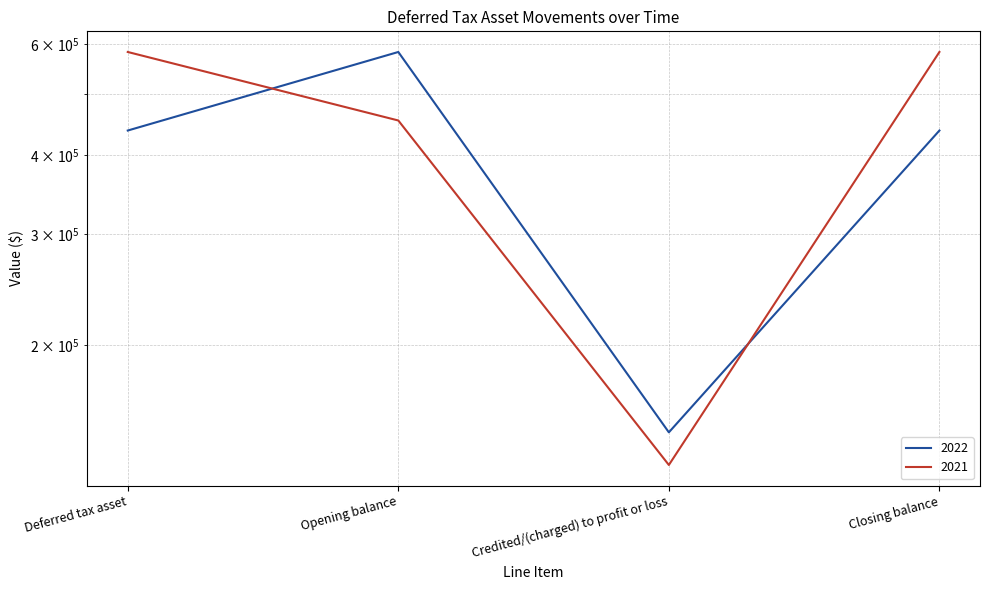

Is it true that 2022 equals 583665 at Opening balance?

True